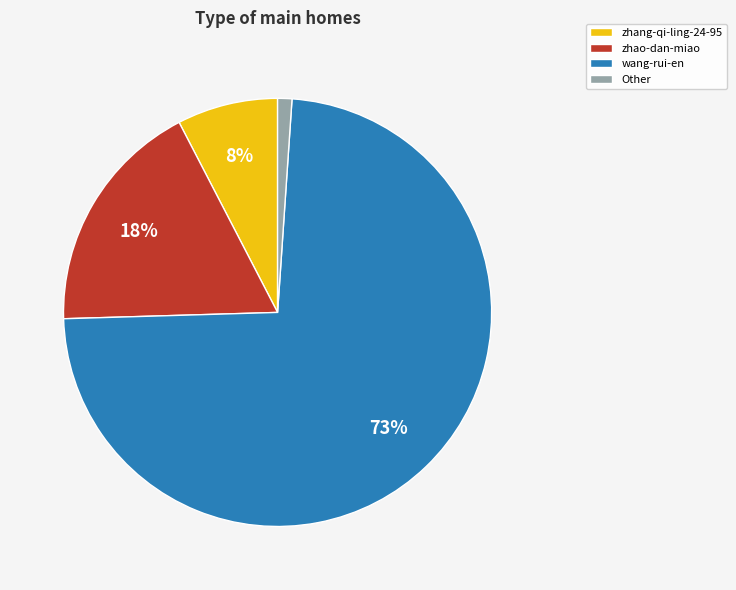

Do zhao-dan-miao and Other together represent more than half of the pie?

No